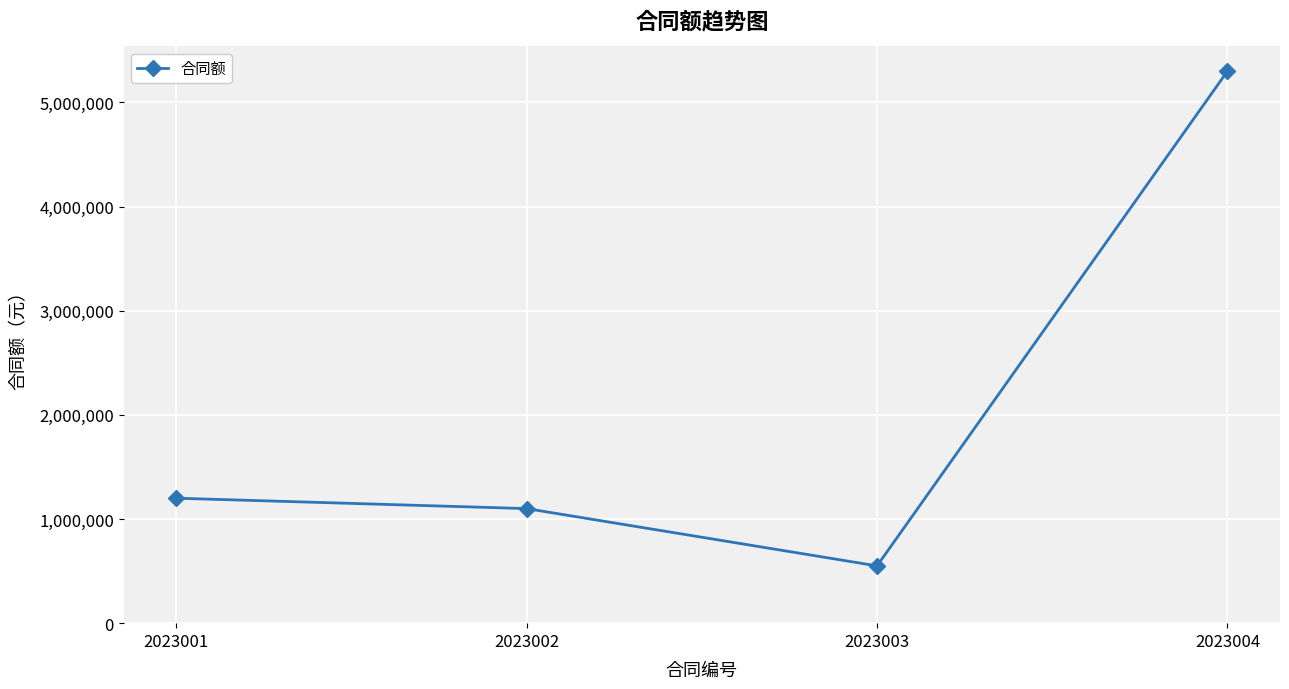

Which category has the lowest value across all series?

2023003